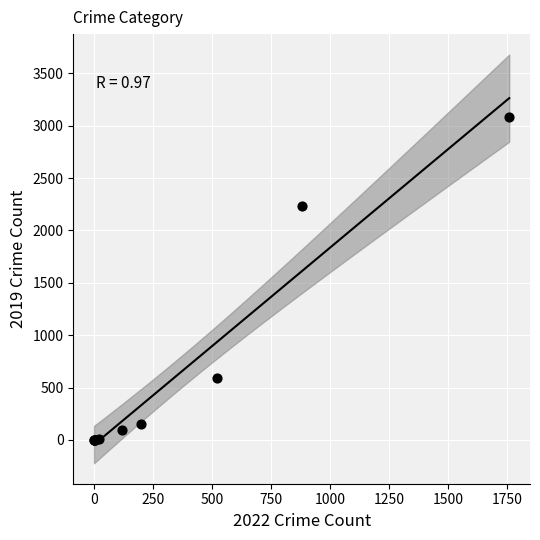

What Y value in the scatter plot is closest to 1540?

2230